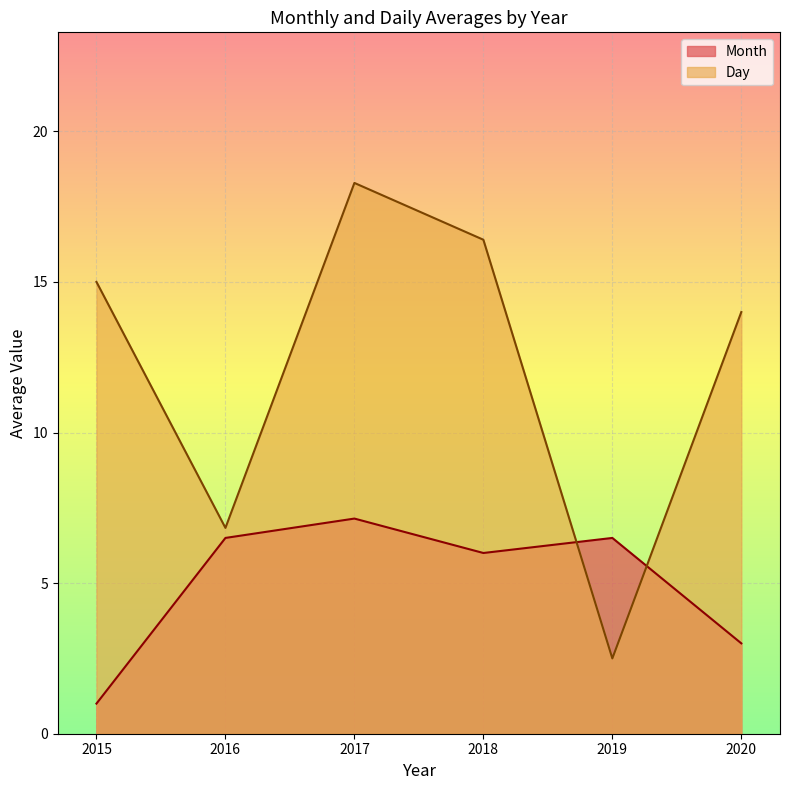

What are all the series names shown in the legend?

Month, Day